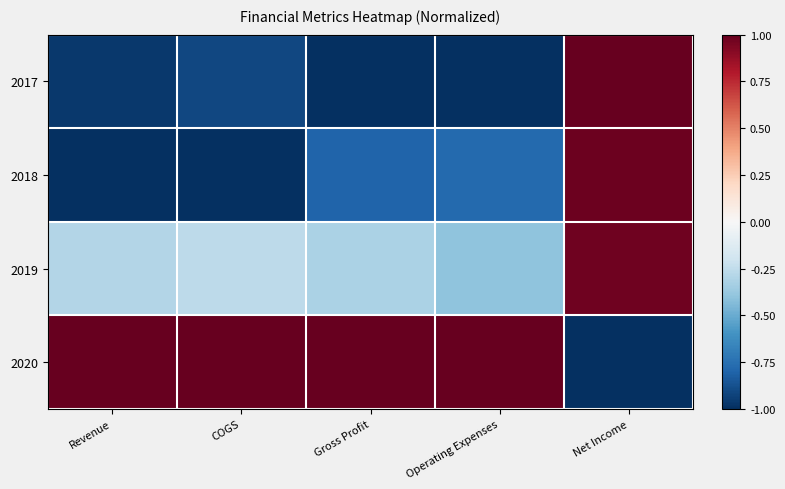

What is the difference between the highest and lowest values at Revenue?

2.0